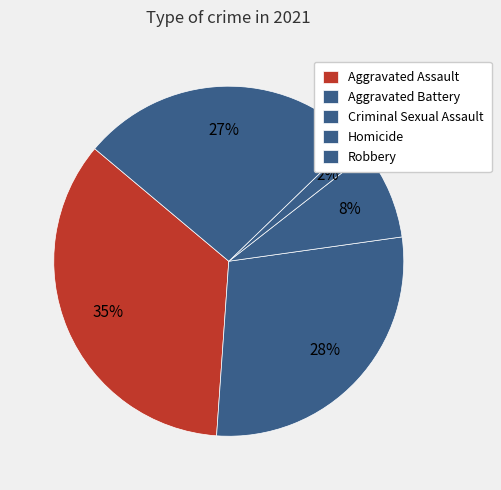

What percentage is the Robbery slice, to the nearest percent?

27%